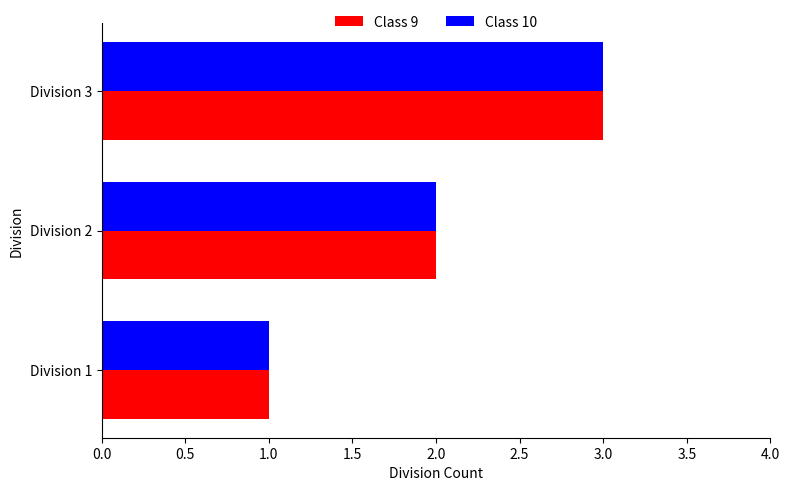

List the labels in order of Class 9 value, largest first.

Division 3, Division 2, Division 1